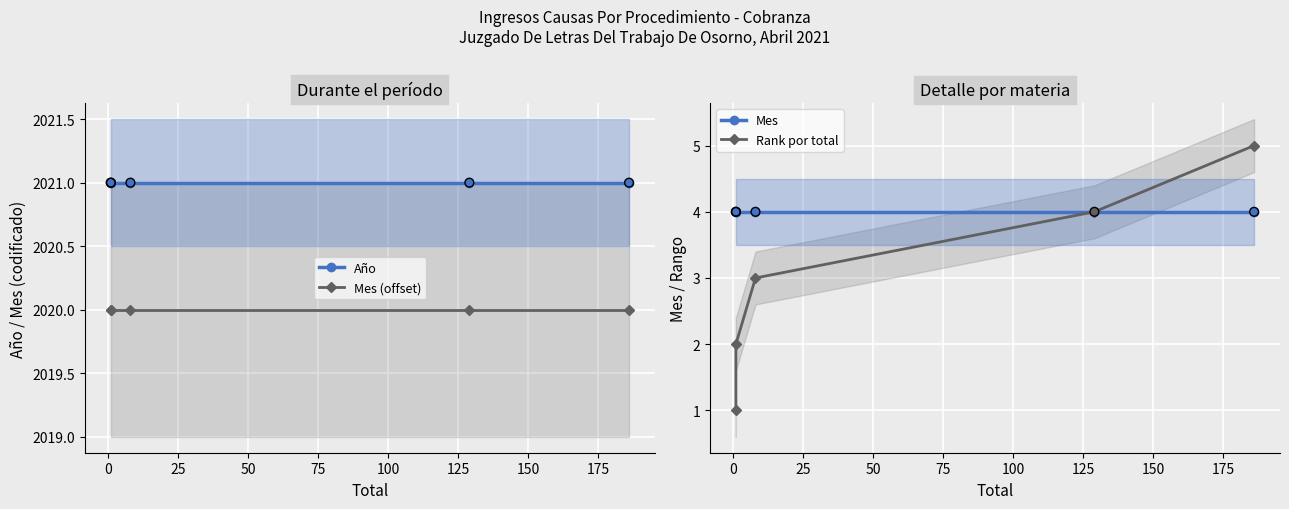

Which series reaches the minimum Y coordinate?

Rank por total